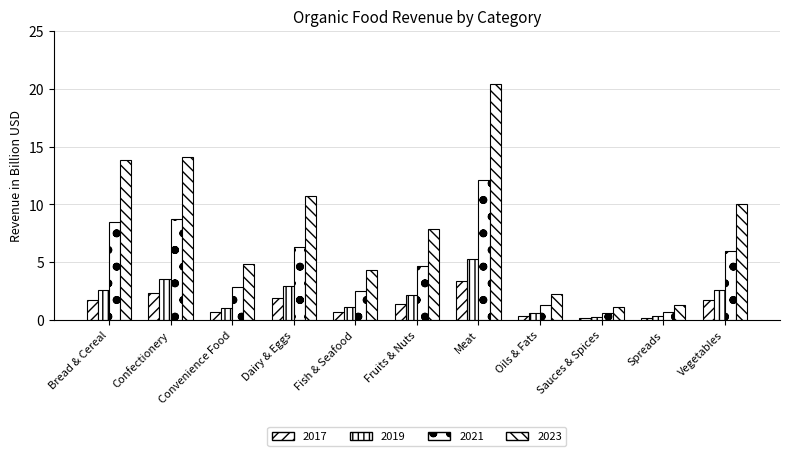

How many data points in 2019 are less than 2?

5